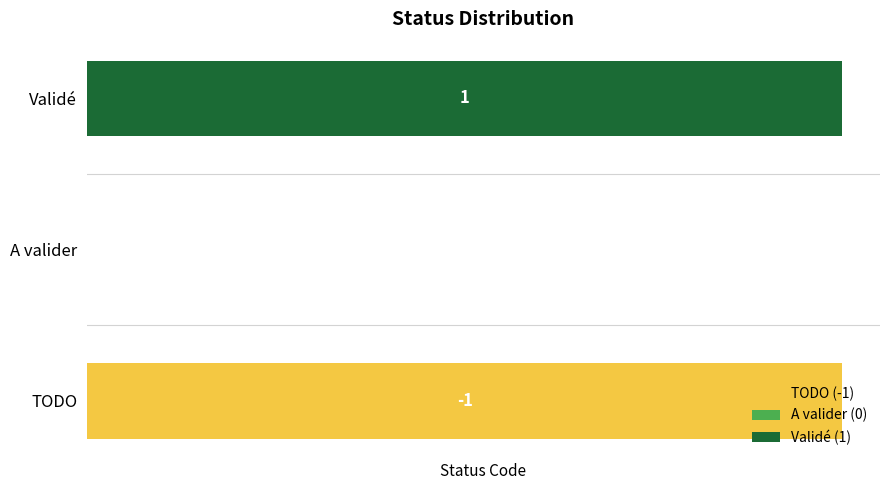

True or false: the data shows 2 at Validé.

False